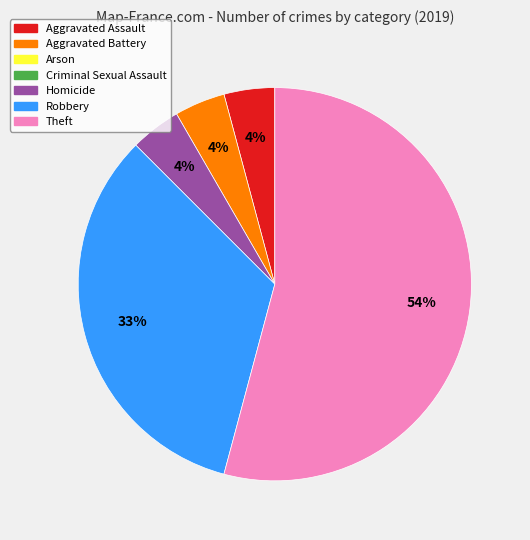

Count the number of slices in the pie.

5